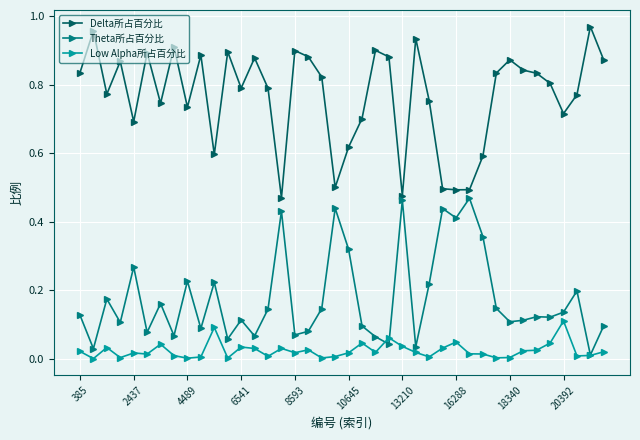

Which series has the largest total across all categories?

Delta所占百分比